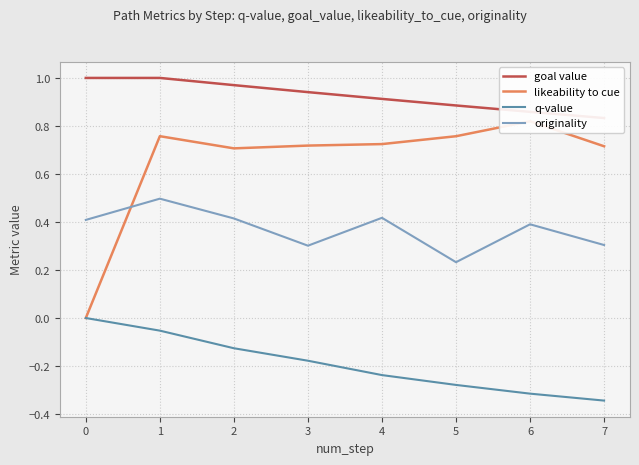

True or false: goal value and originality intersect in this chart.

False